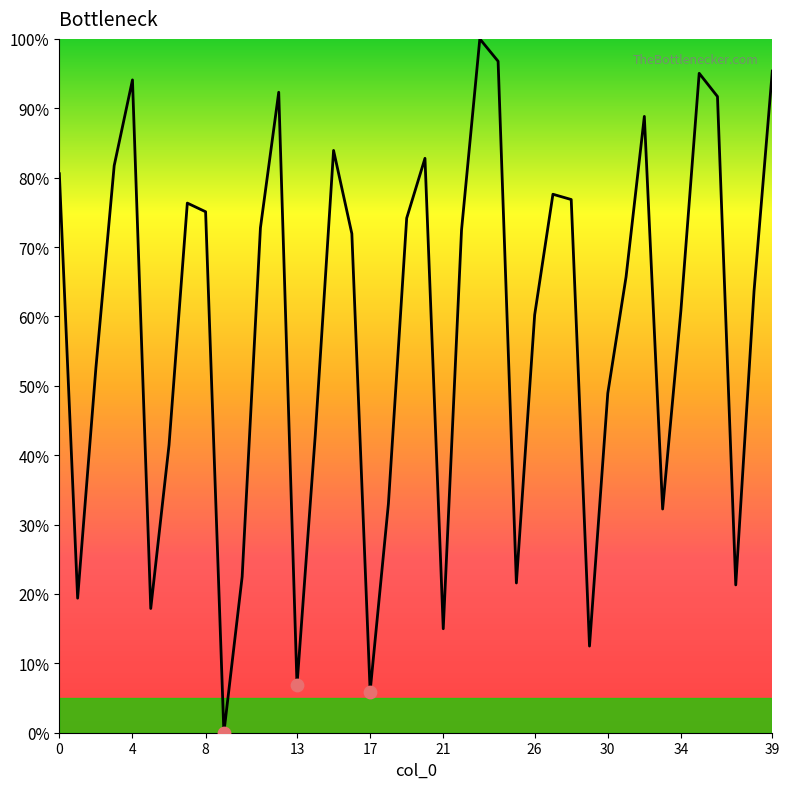

What is the greatest value displayed?

100.0